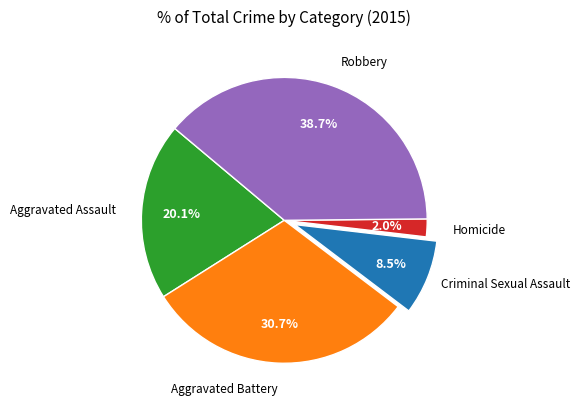

What is the largest slice in the pie chart?

Robbery